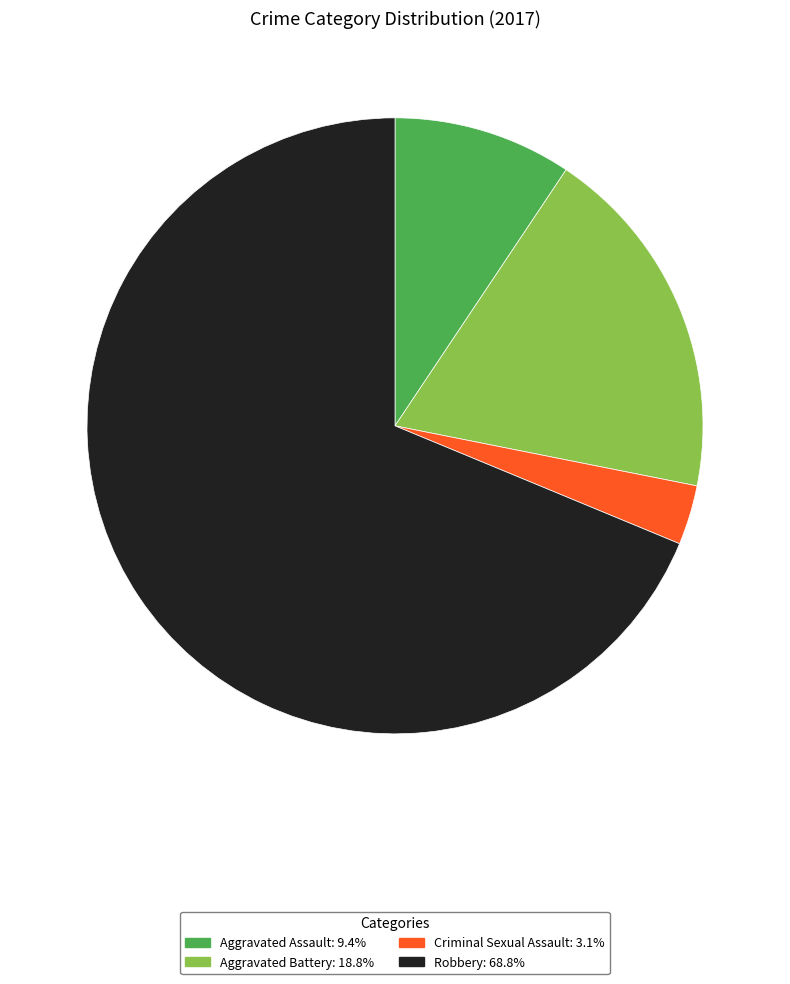

Rank the categories by value from lowest to highest.

Criminal Sexual Assault, Aggravated Assault, Aggravated Battery, Robbery